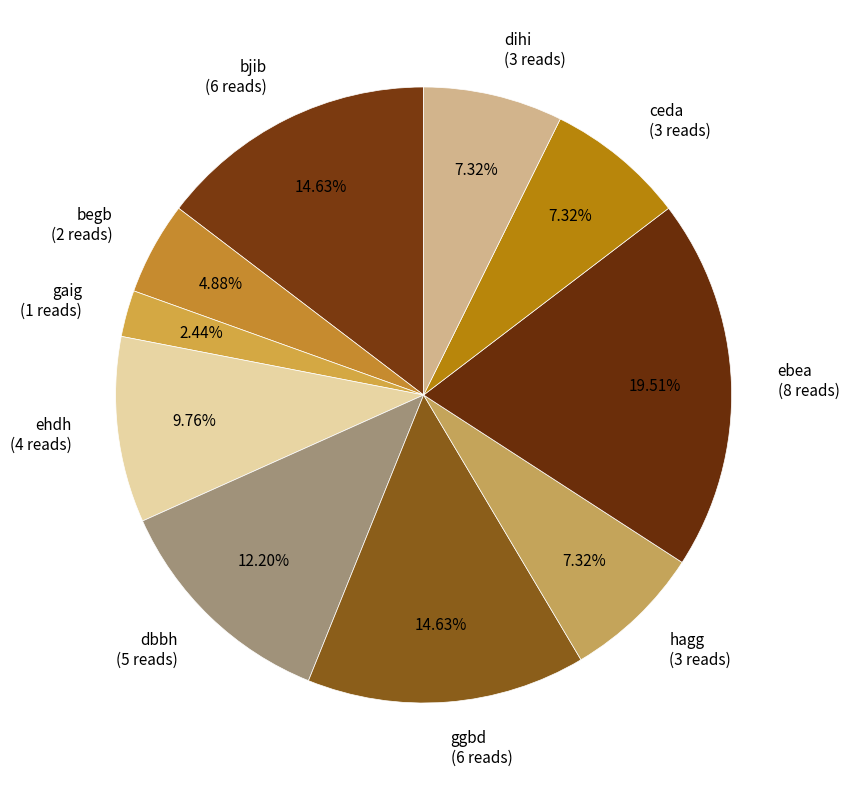

To the nearest percent, what is the combined percentage of begb and ceda?

12%